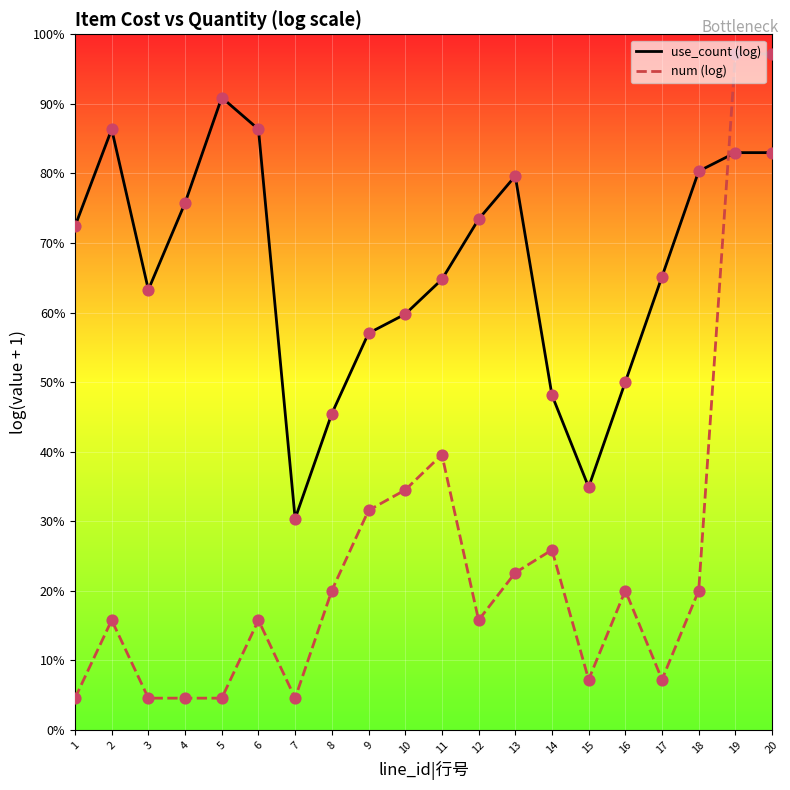

Which series has the largest Y range (max minus min)?

num